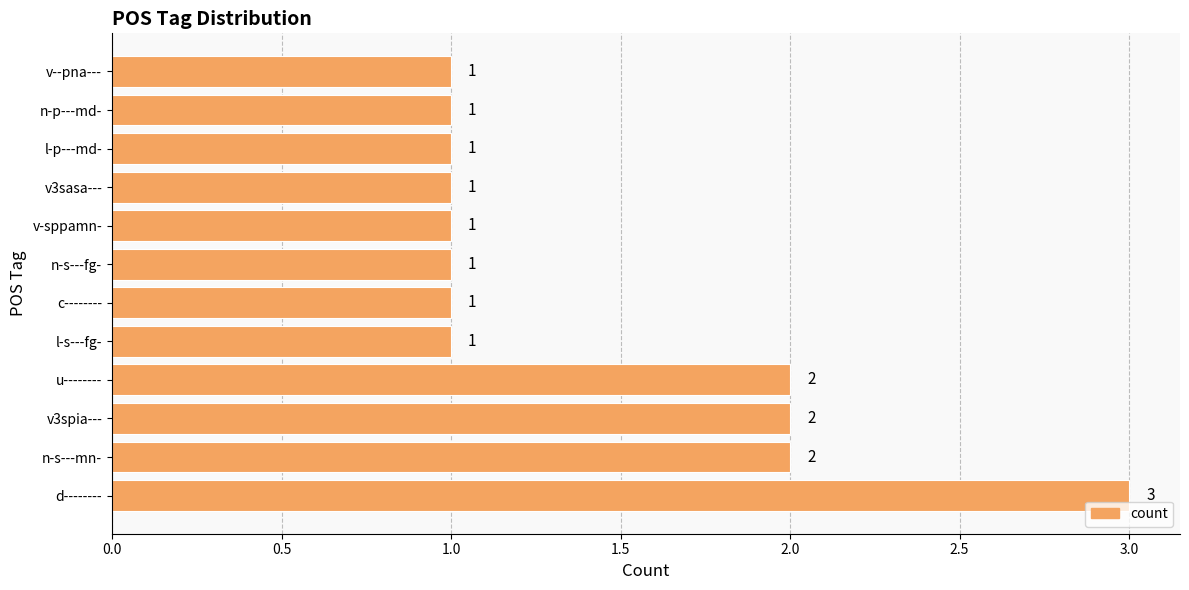

How many values are between 1 and 2?

11